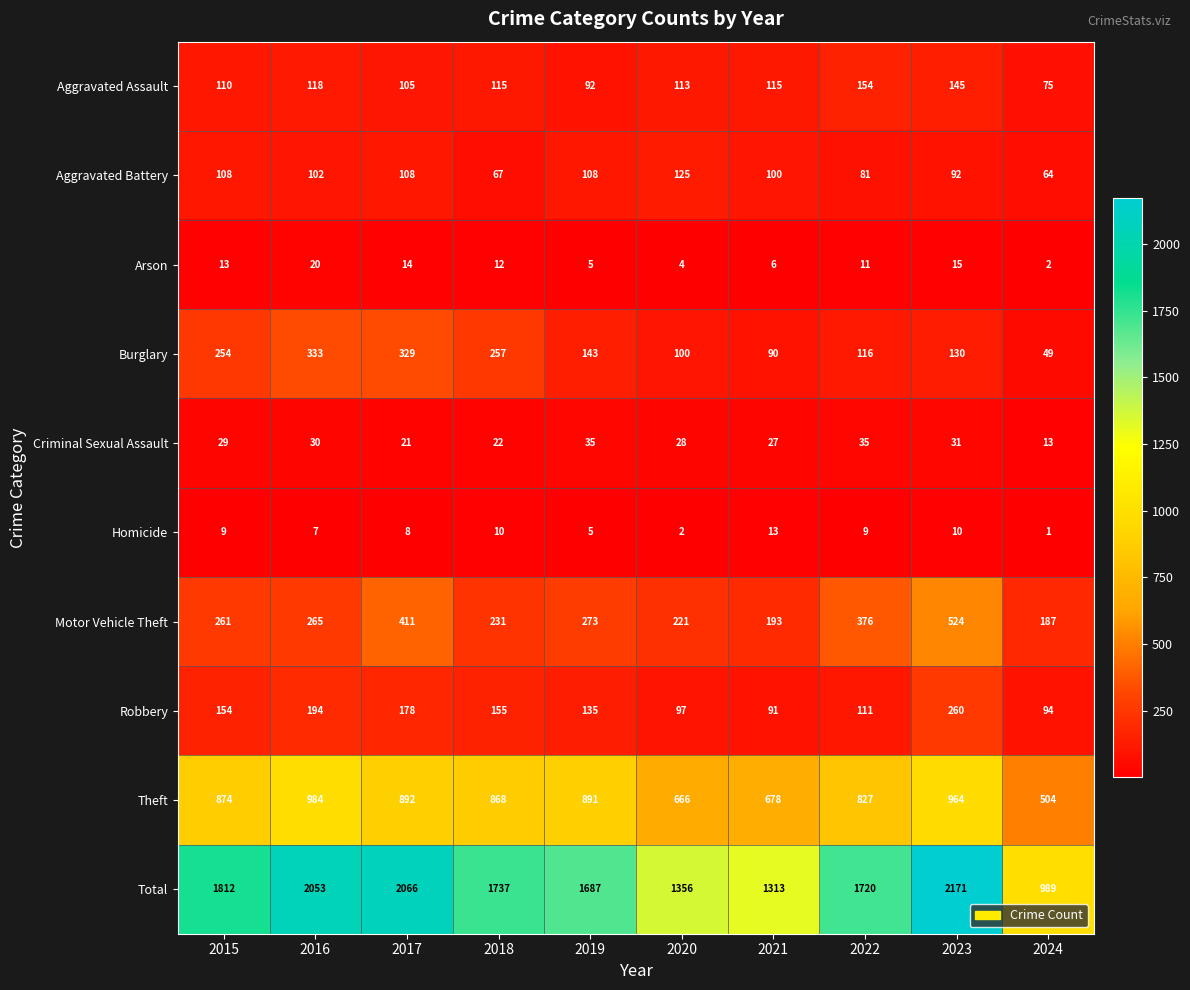

What is the sum of the Arson values at 2018 and 2016?

32